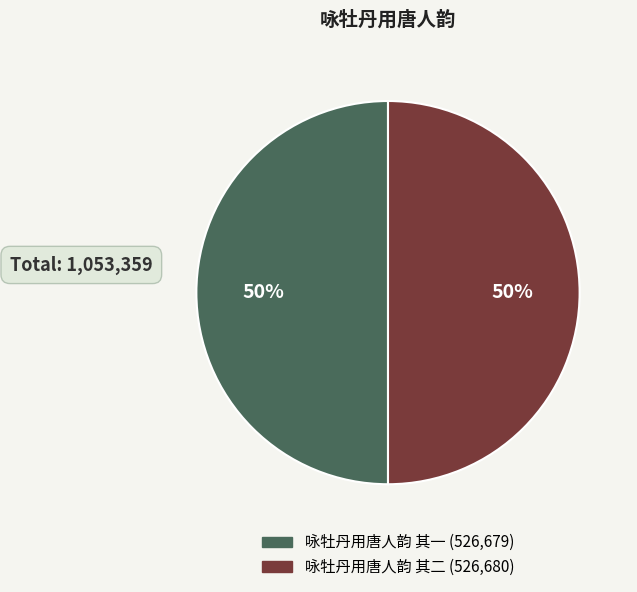

Count the number of slices in the pie.

2